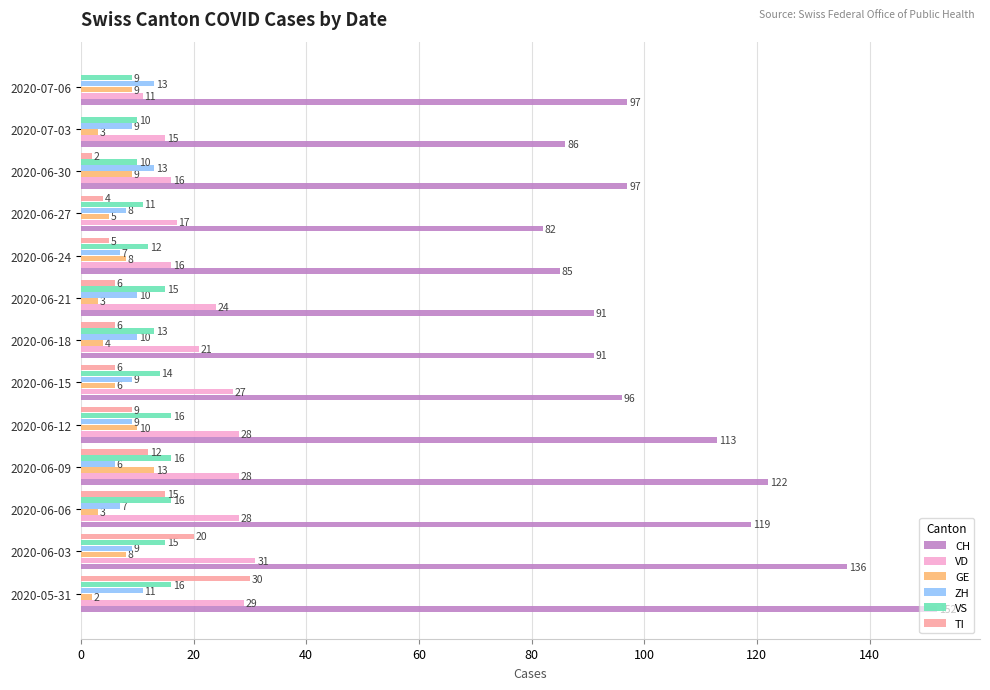

The value of CH at 2020-06-09 is 180. True or false?

False